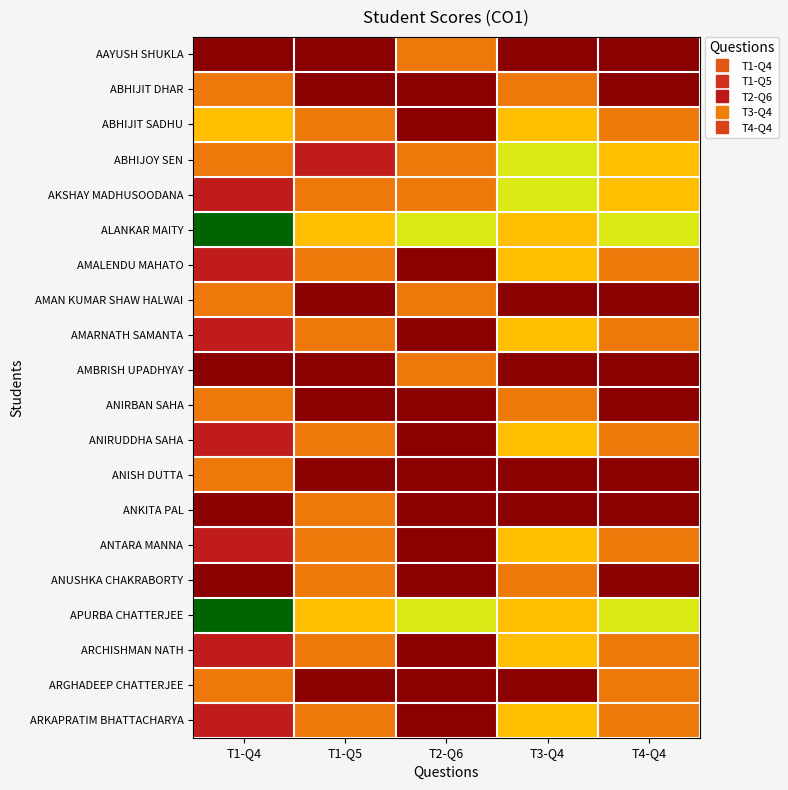

Count the number of categories in the chart.

5